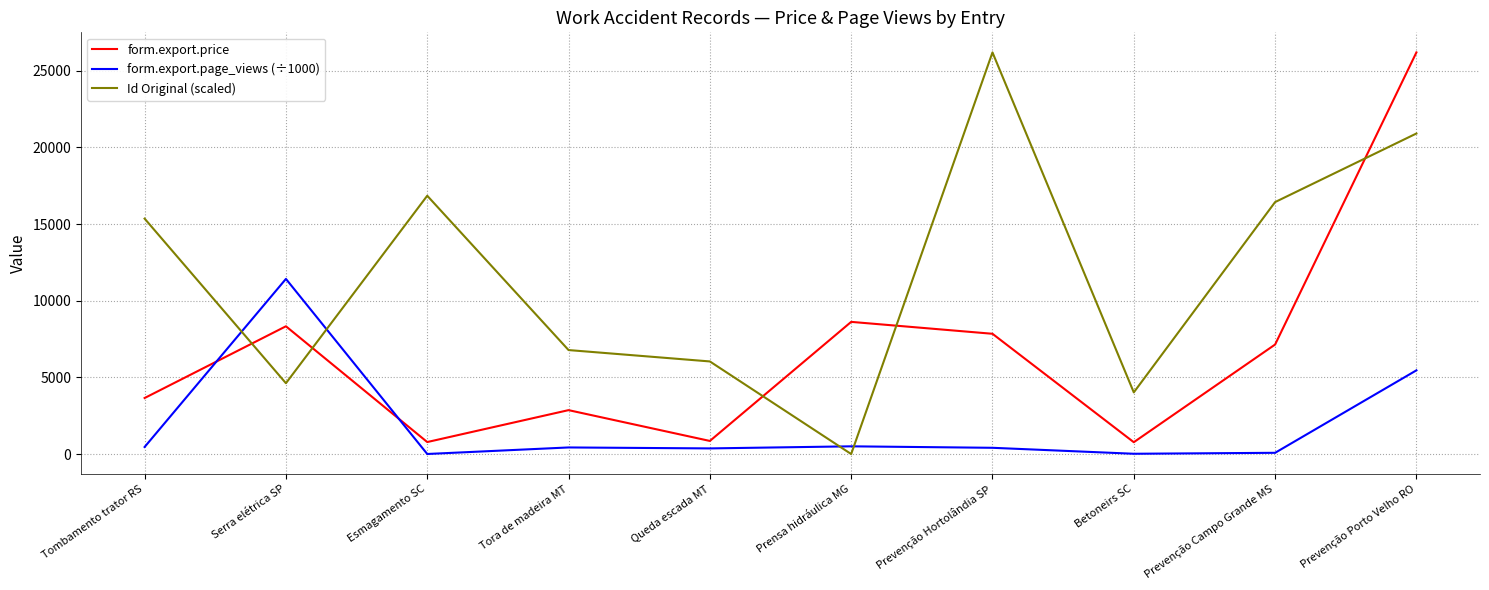

Rank the series at Tora de madeira MT from highest to lowest value.

Id Original (scaled), form.export.price, form.export.page_views (÷1000)